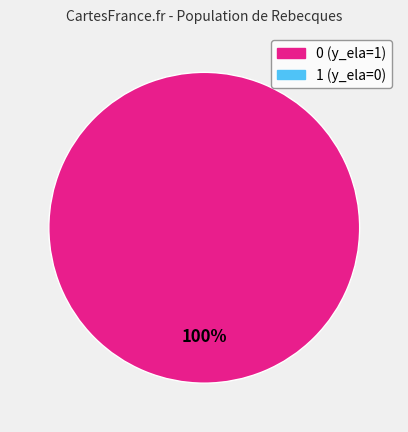

How many slices are in this pie chart?

1